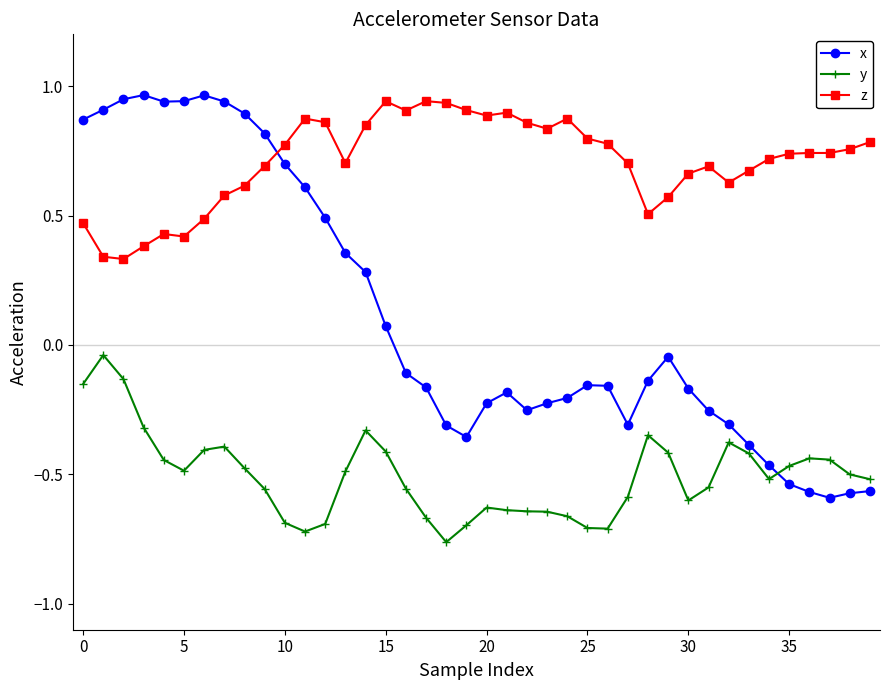

What is the sum of all x values?

4.5